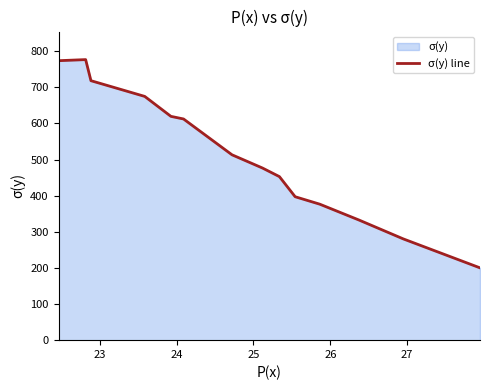

Reading left to right, list all the values displayed in this chart.

773.5	776.5	718.2	674.7	619.5	612.2	513.1	476.5	452.7	397.0	376.4	332.6	280.2	200.1